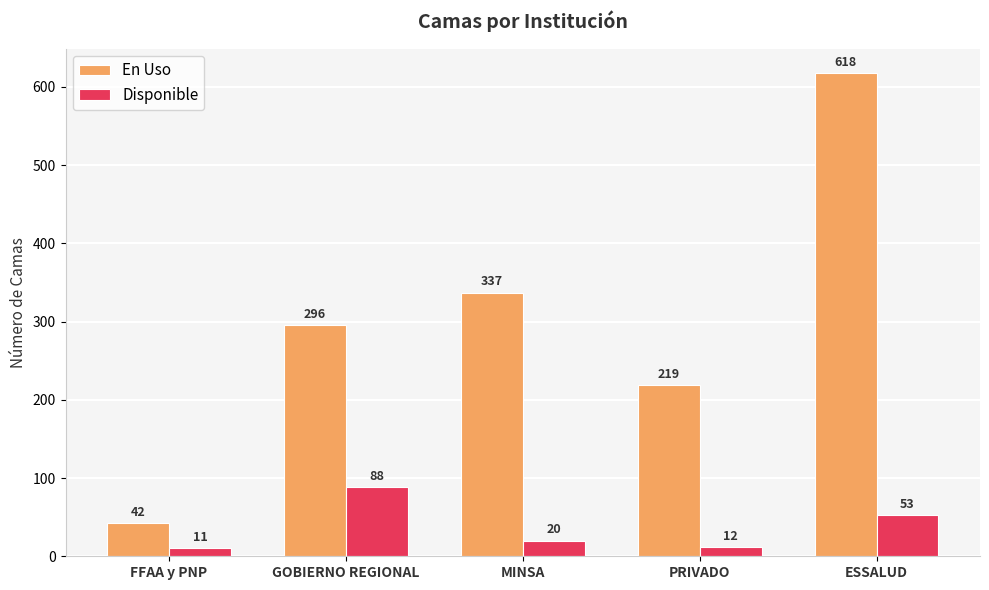

Reading right to left, what are all the values shown in this chart?

En Uso: 618	219	337	296	42
Disponible: 53	12	20	88	11